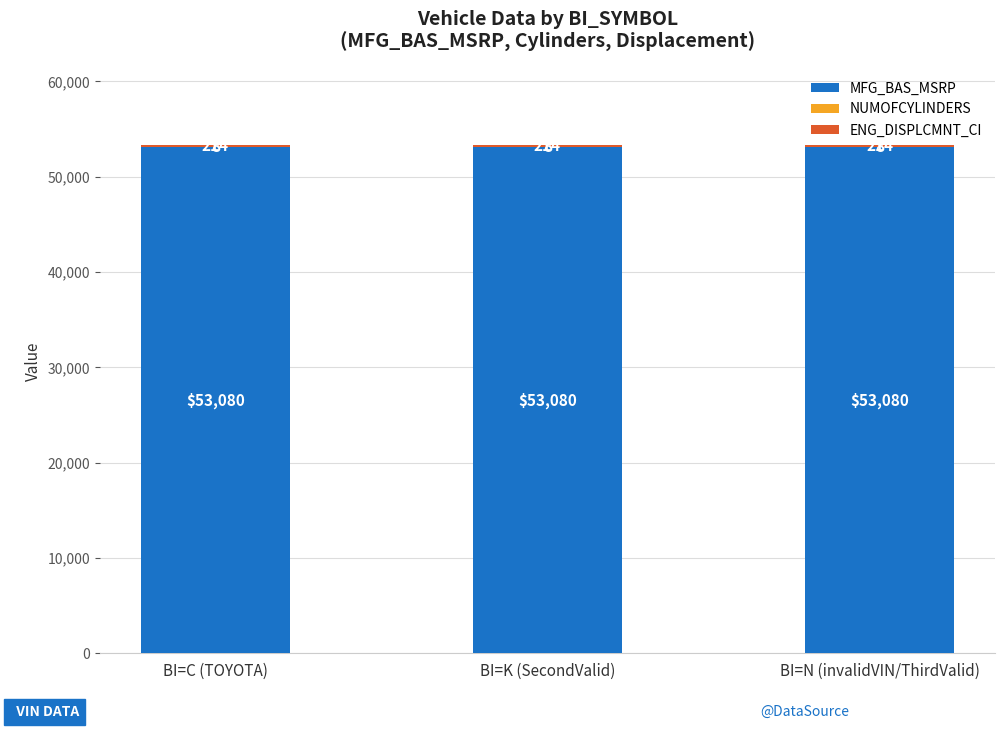

What is the total value across all series at BI=N (invalidVIN/ThirdValid)?

53302